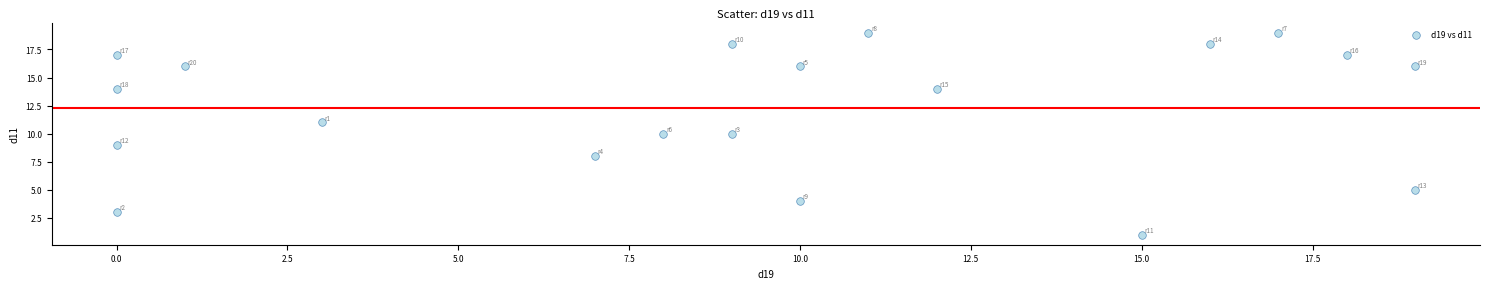

What is the range of Y values (max minus min)?

18